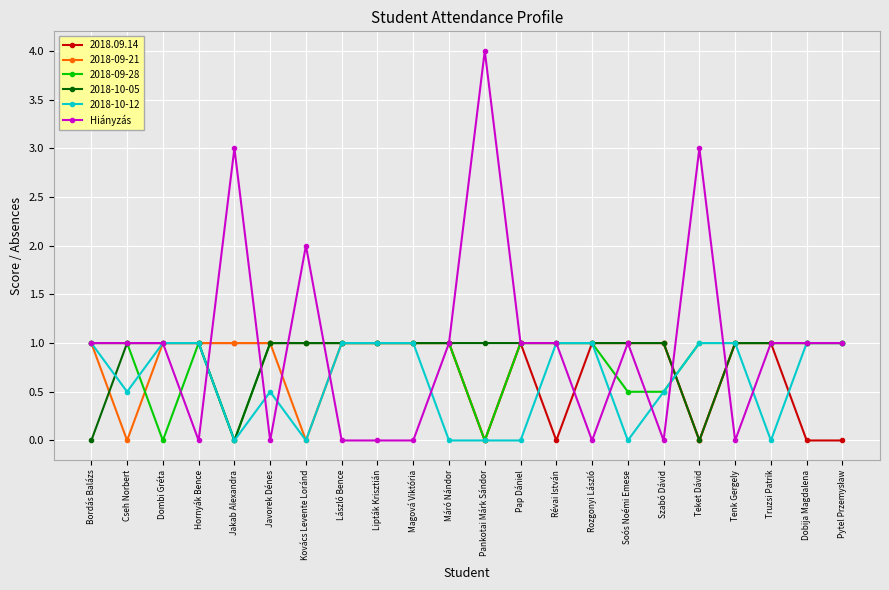

What is the spread (max minus min) of values at Bordás Balázs?

1.0